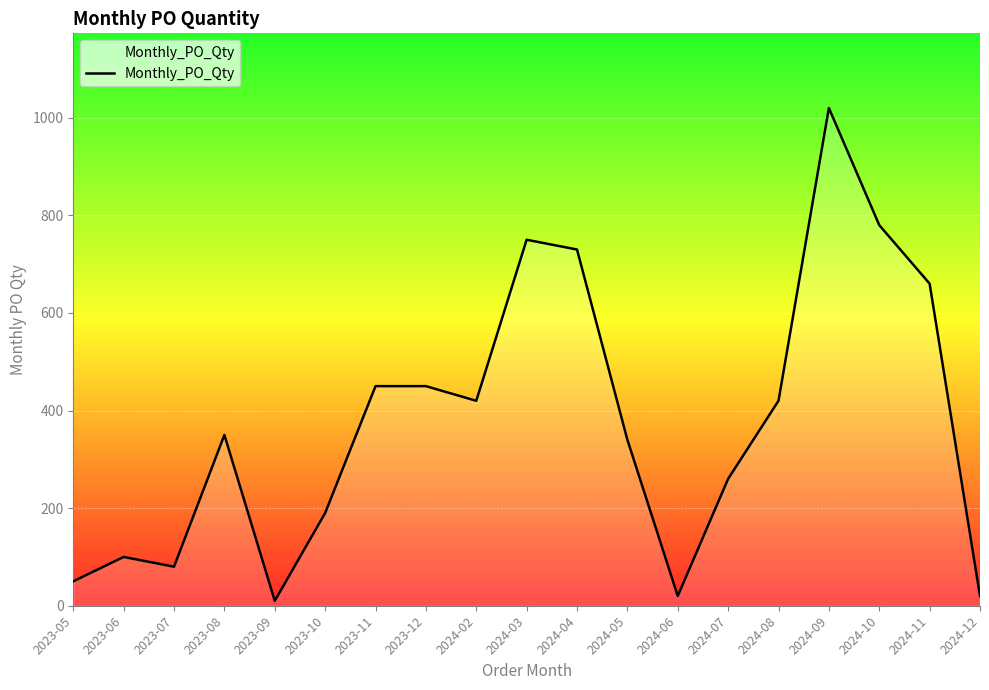

What is the maximum value shown in the chart?

1020